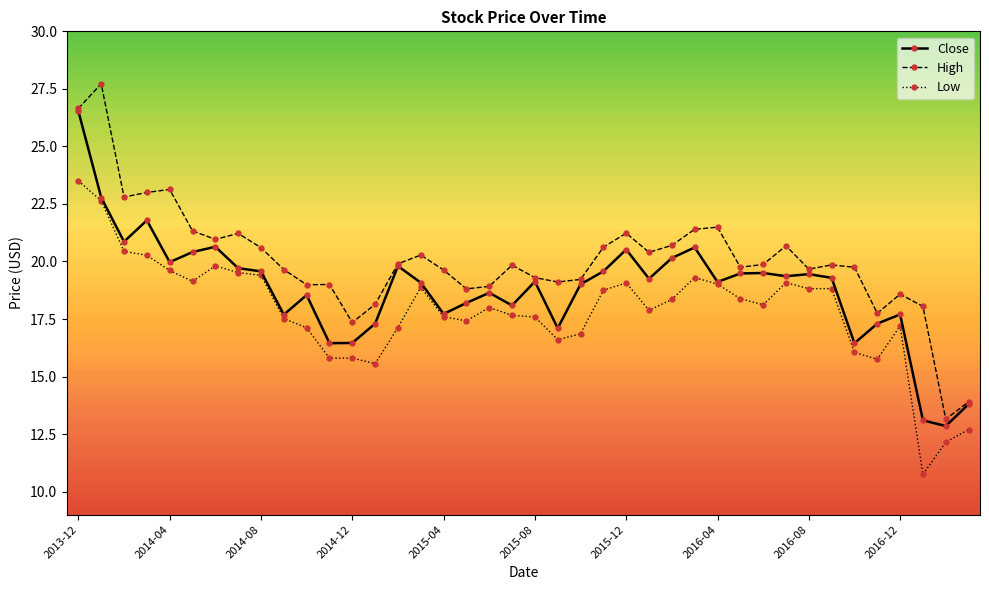

Which series has the widest spread of values?

High